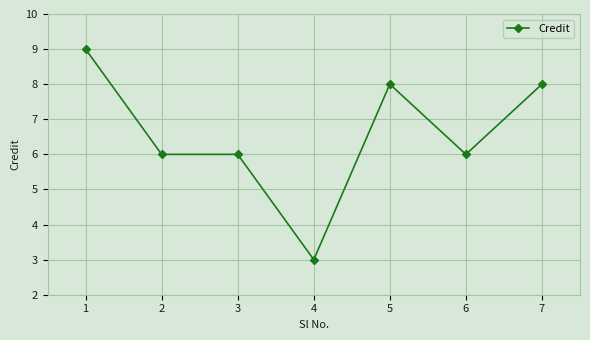

The value at 5 is 8. True or false?

True